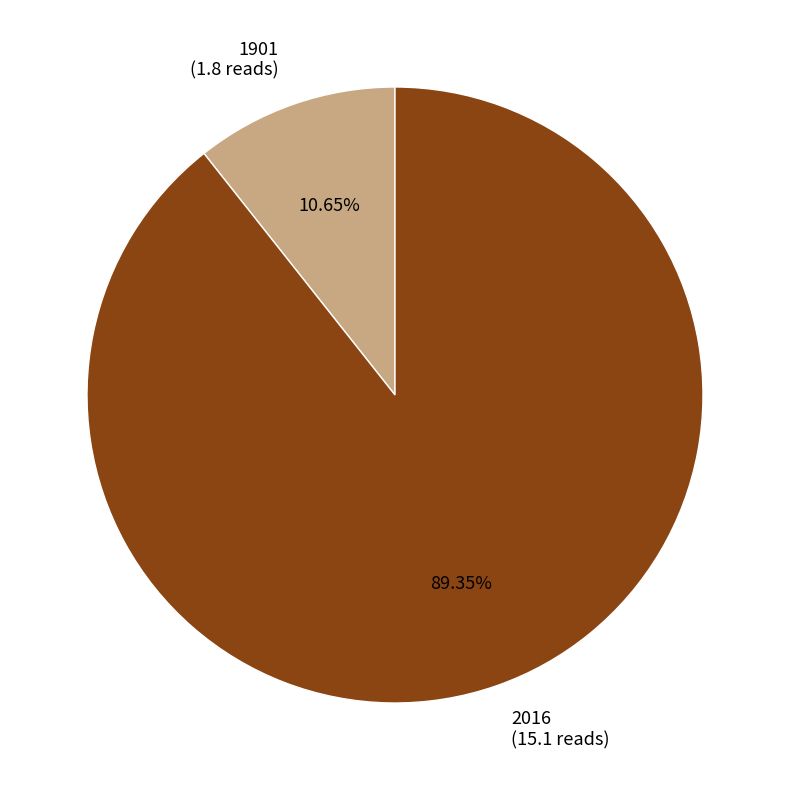

Does 1901 represent more than half of the total?

No